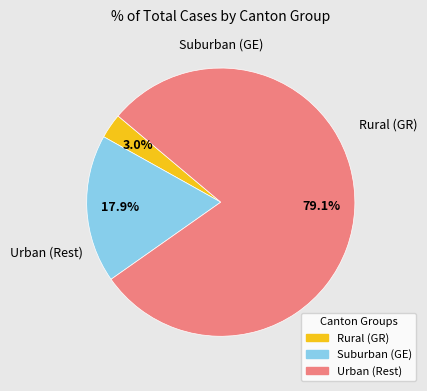

Does any single category account for the majority?

Yes